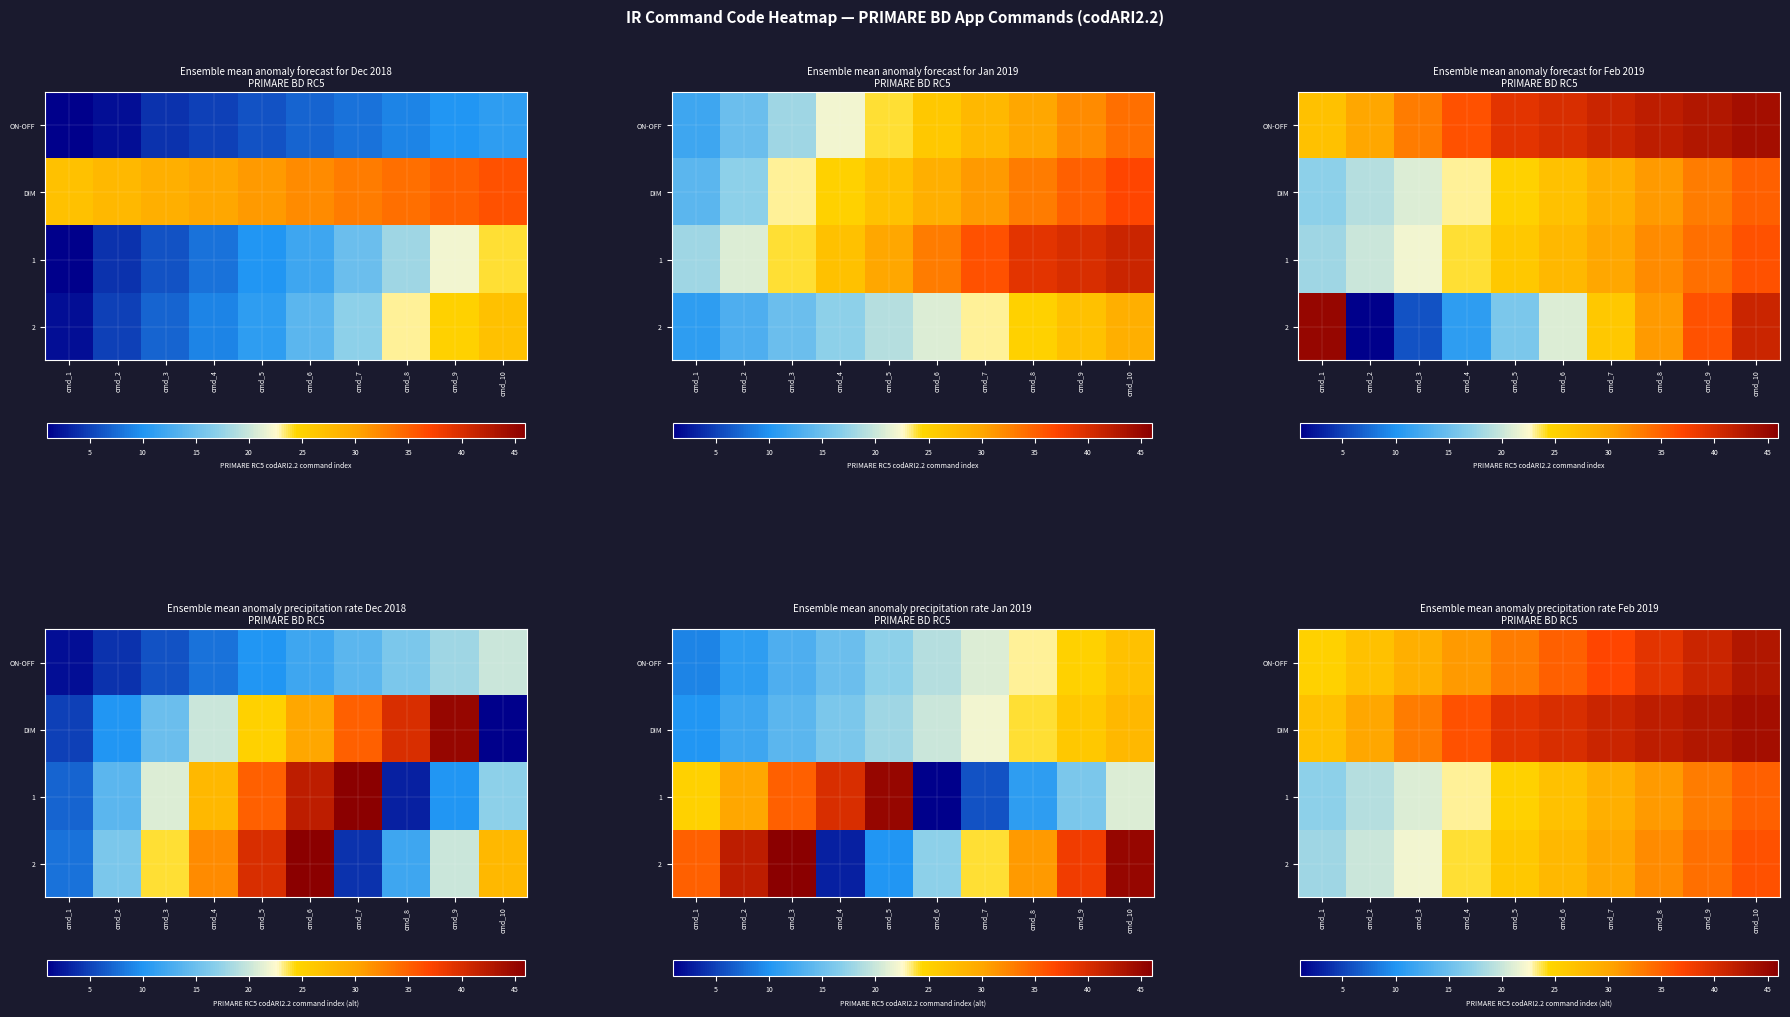

What is the sum of all DIM values?

375